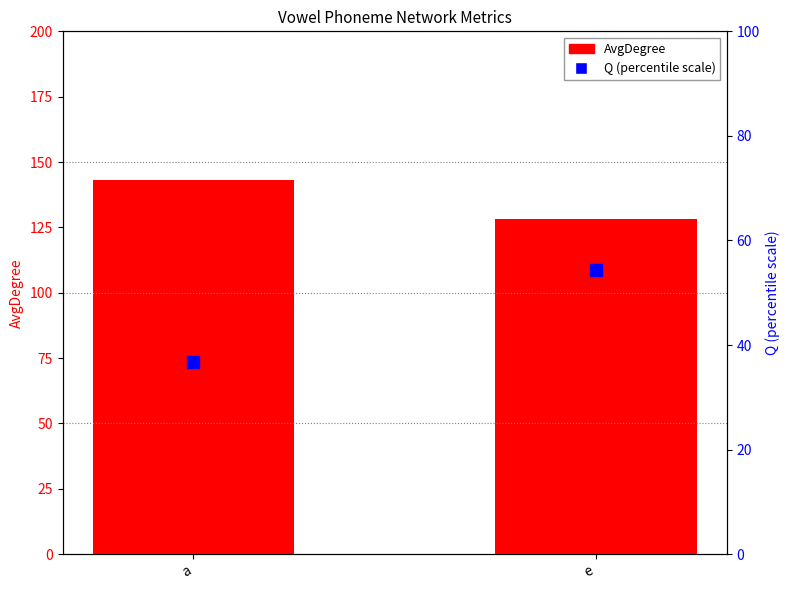

Between e and a, which is larger?

a